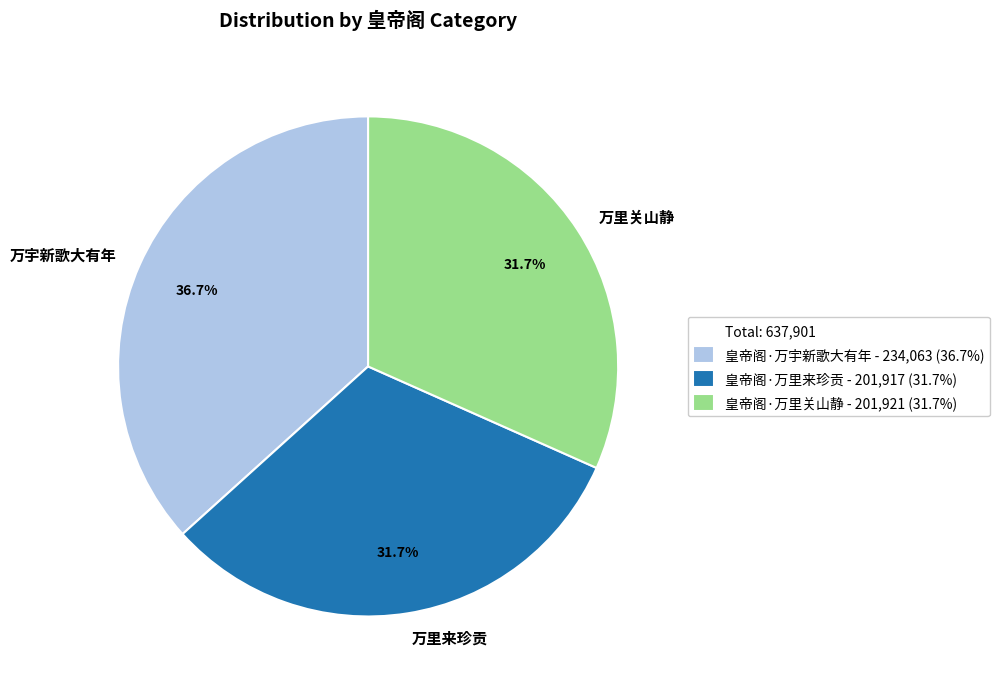

What is the ratio of the value at 万宇新歌大有年 to the value at 万里来珍贡?

1.2